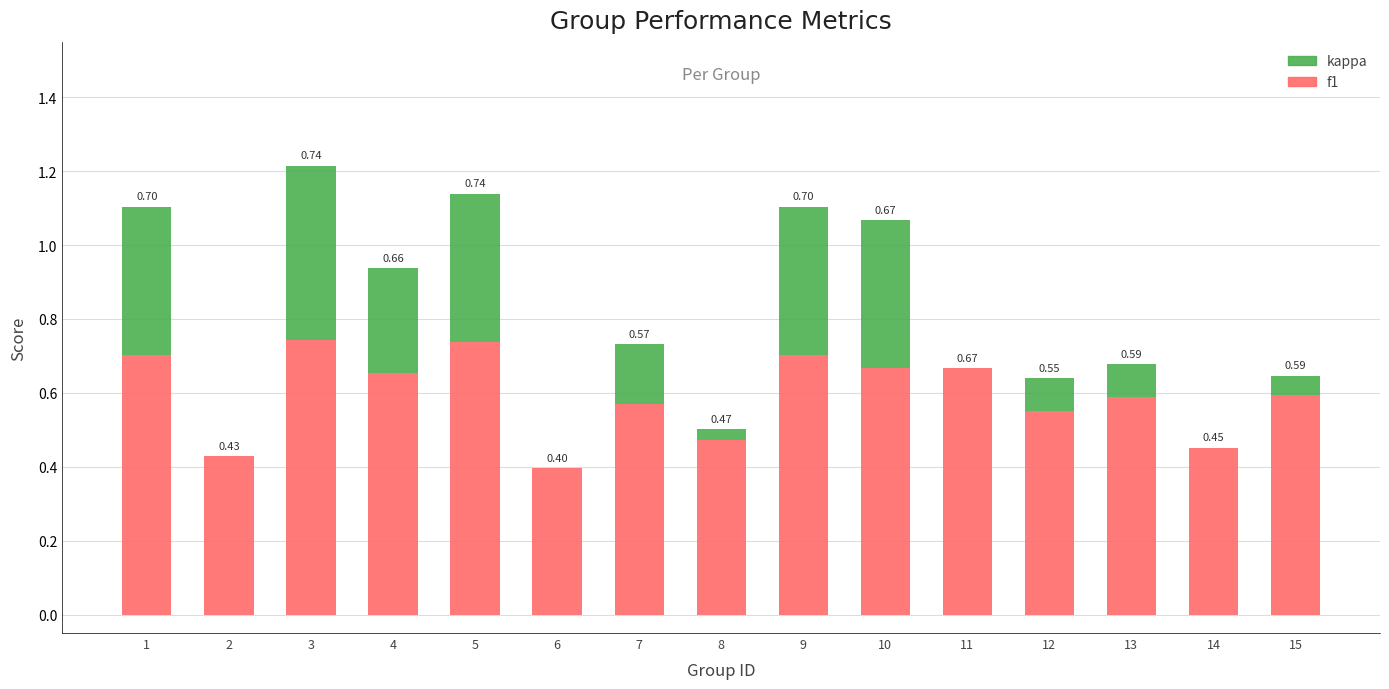

Count the number of data series in this chart.

2